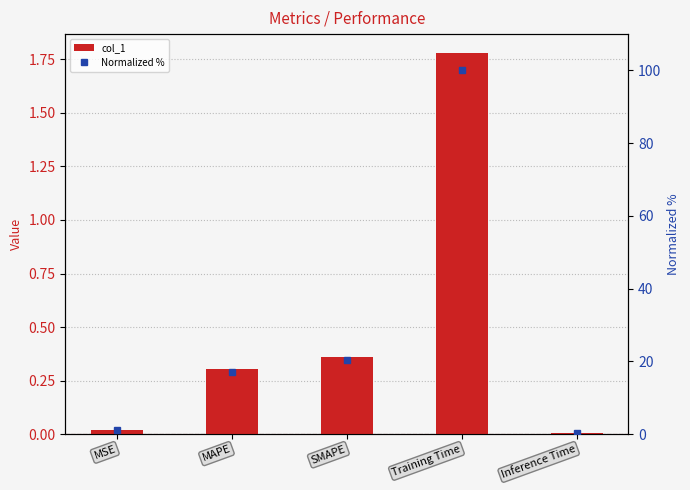

What is the label of the 3rd bar from the left?

SMAPE